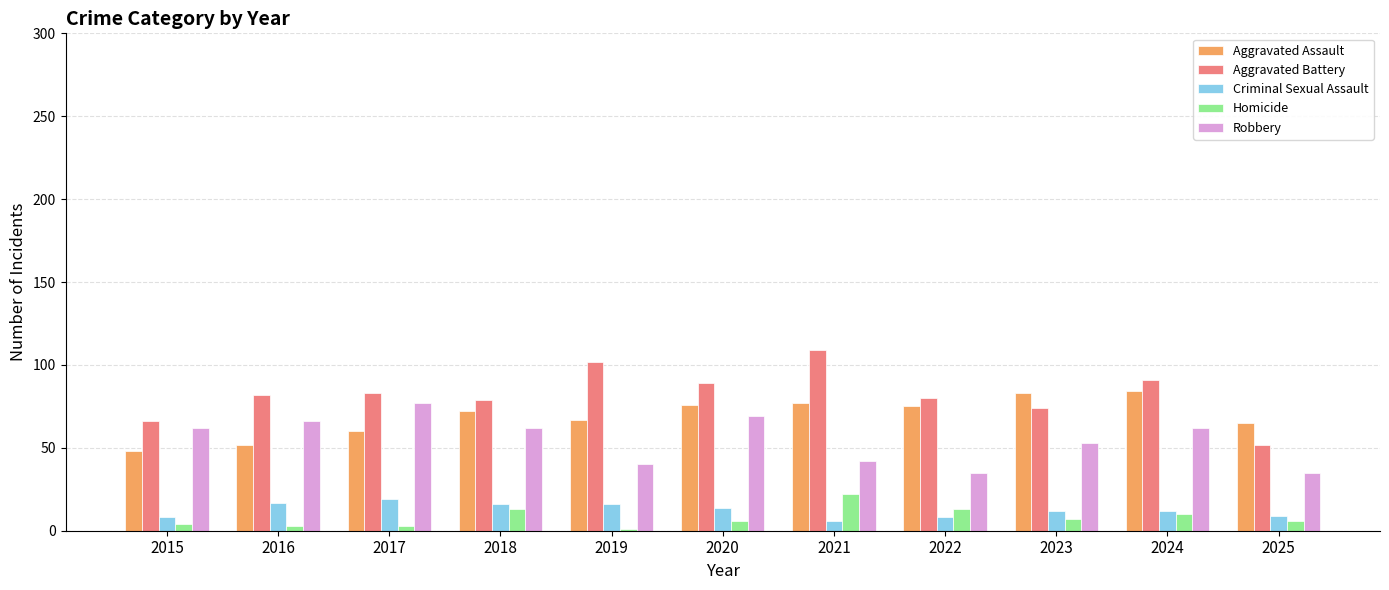

What are all the series names shown in the legend?

Aggravated Assault, Aggravated Battery, Criminal Sexual Assault, Homicide, Robbery